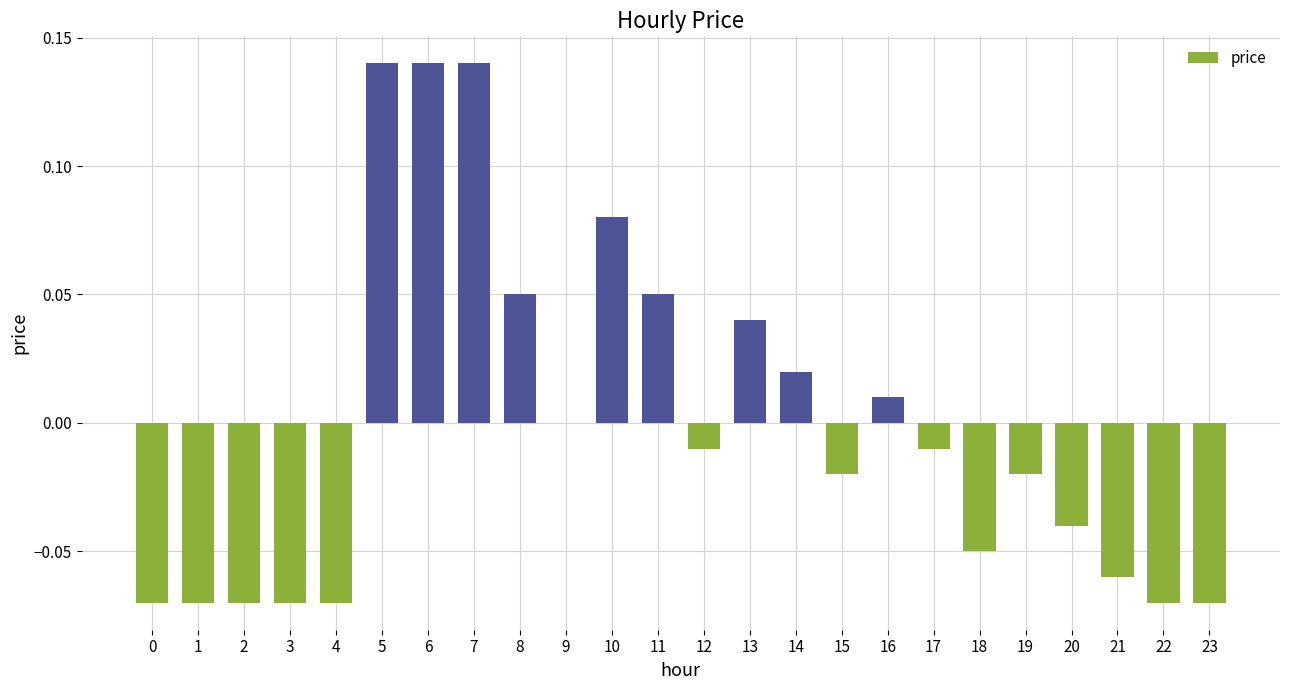

True or false: the data shows -0.0 at 19.

True